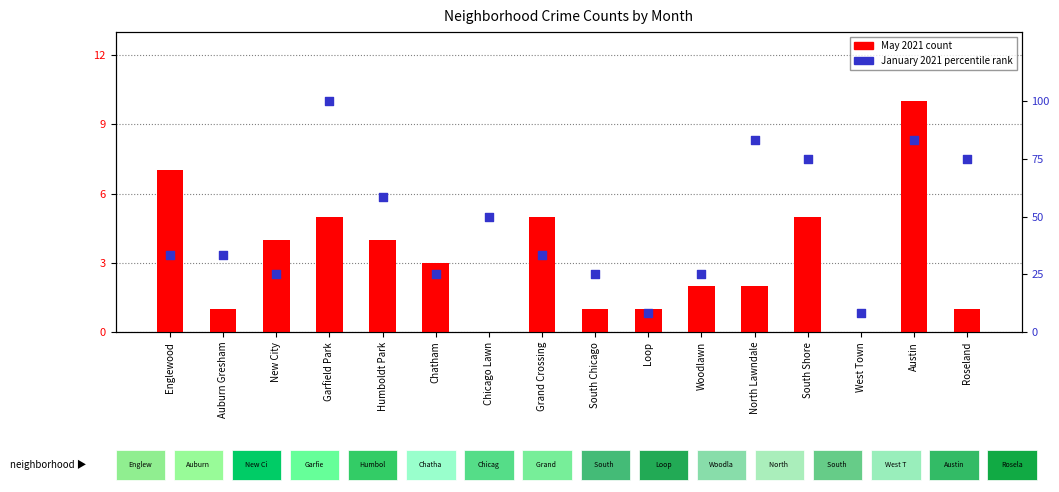

Which series reaches the minimum Y coordinate?

May 2021 count